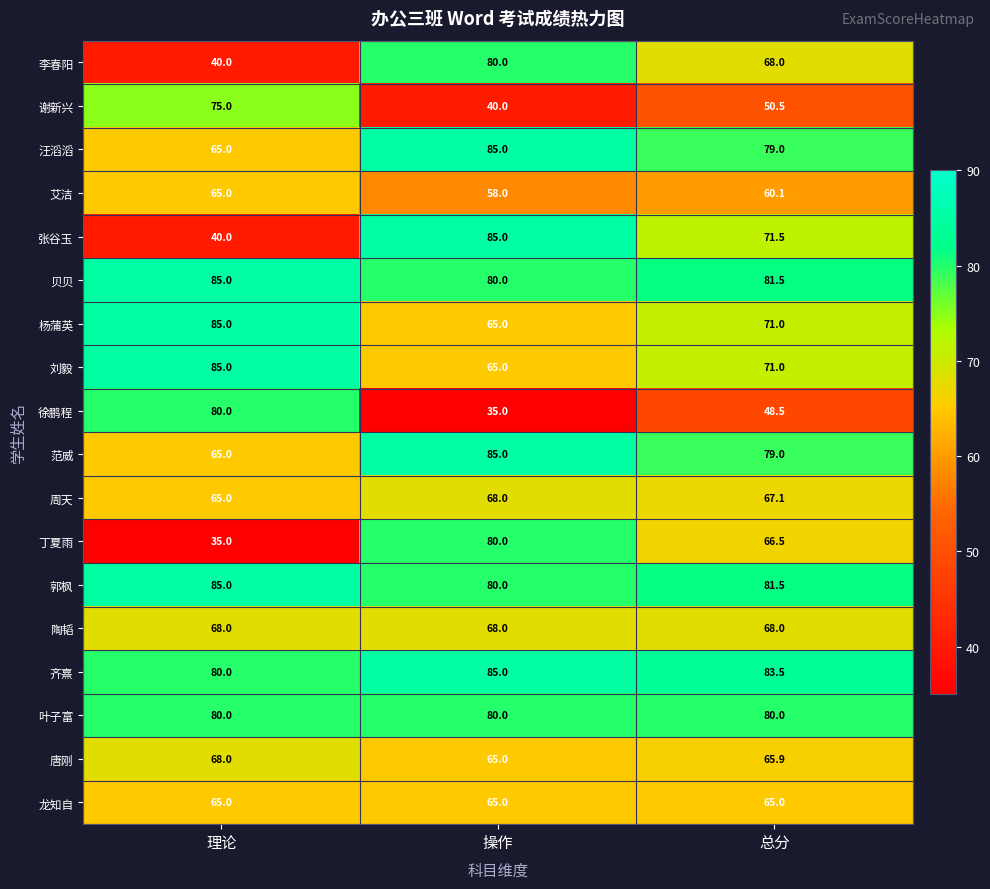

At which label does 艾洁 reach its minimum?

操作